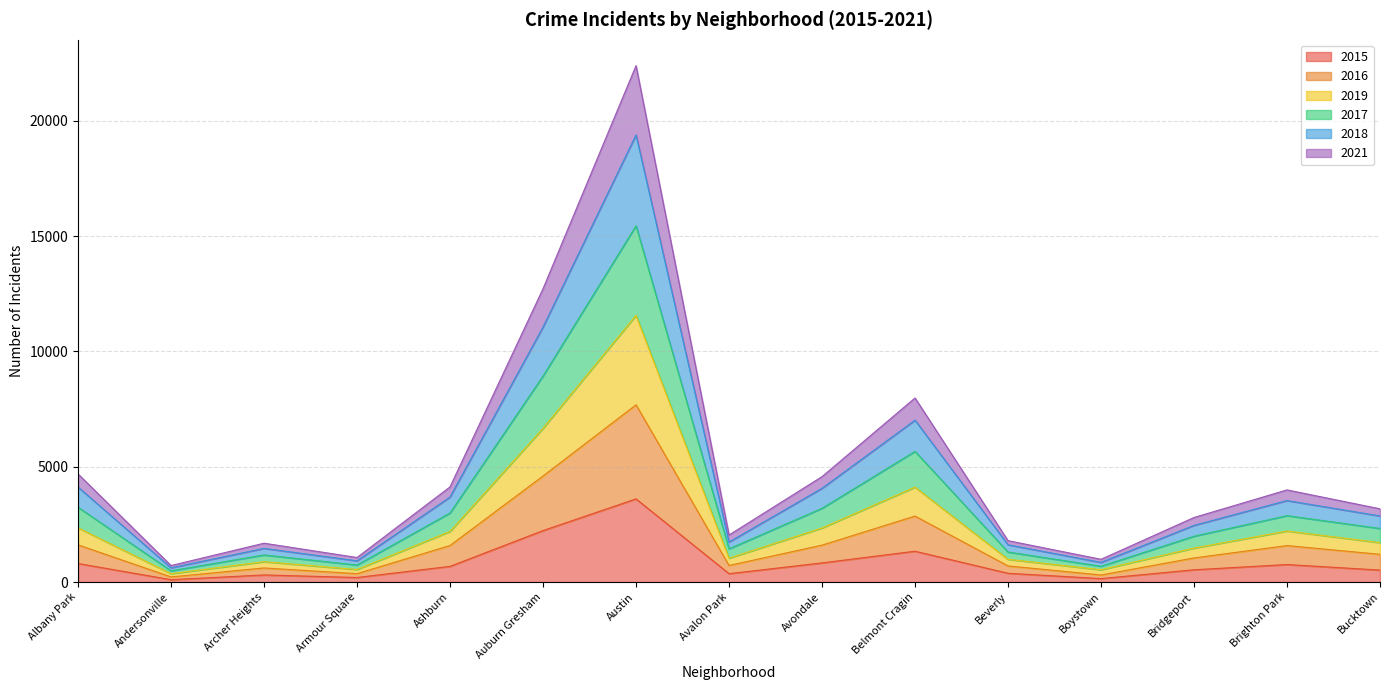

The 2017 series shows 1304 at Armour Square. True or false?

False